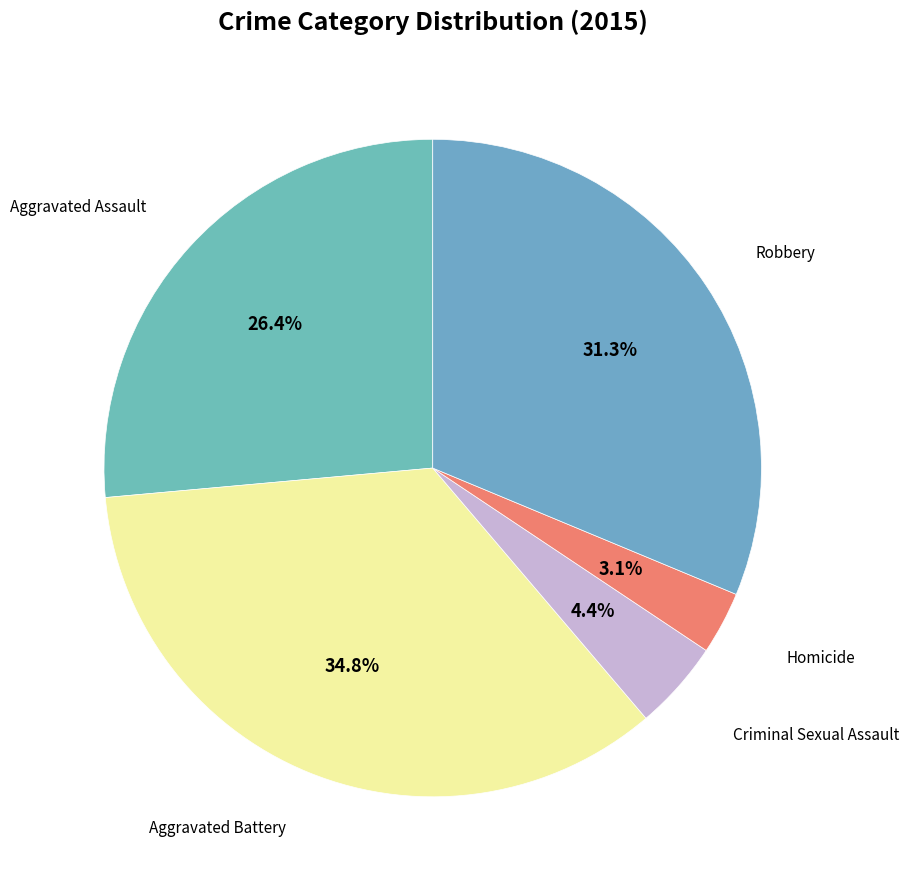

How many slices are in this pie chart?

5